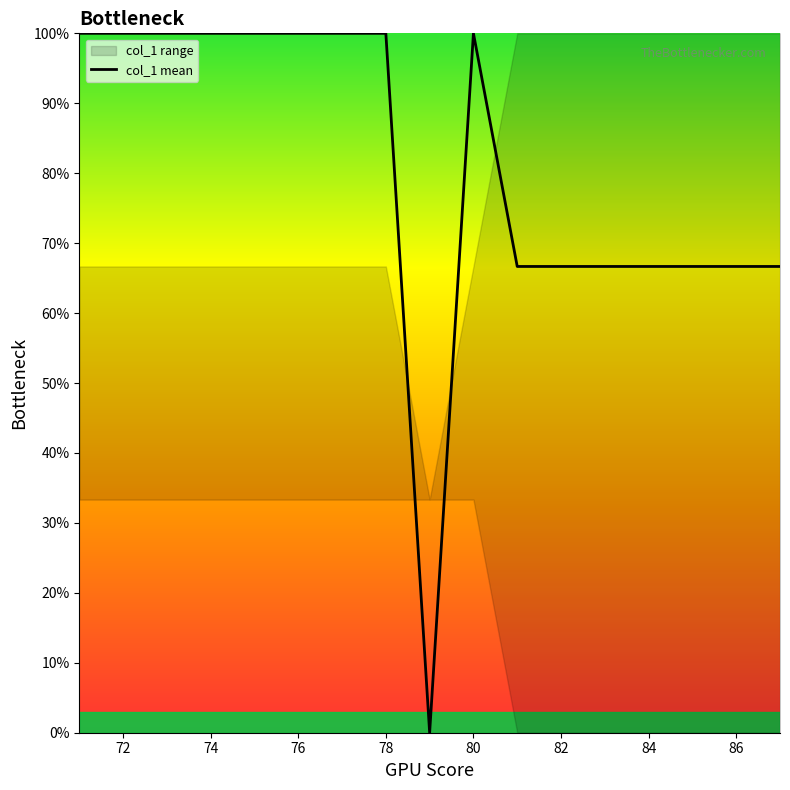

True or false: the data has more than 0 interior local peaks.

True